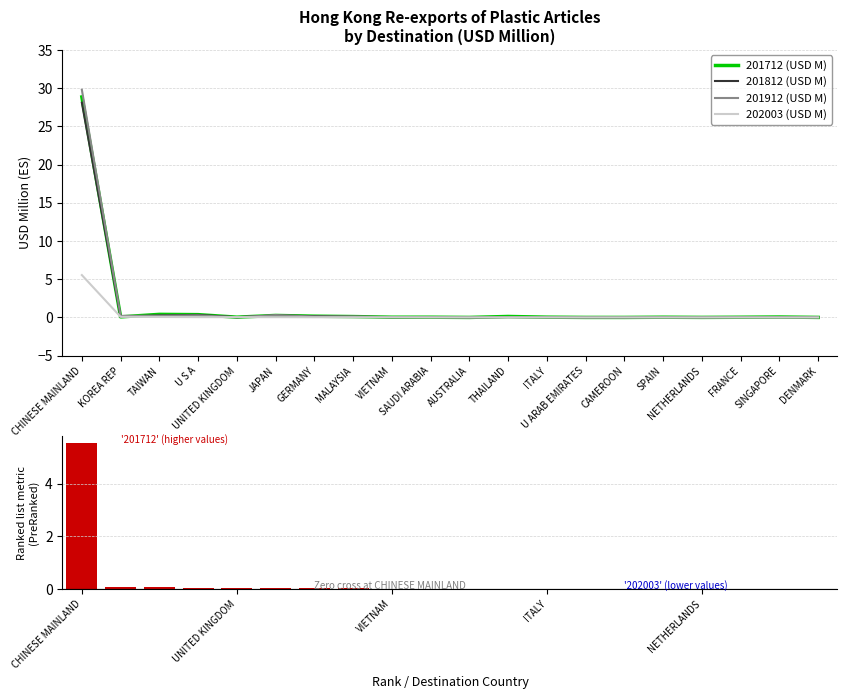

What is the value of the 201812 (USD M) bar at the 6th from the left?

0.3